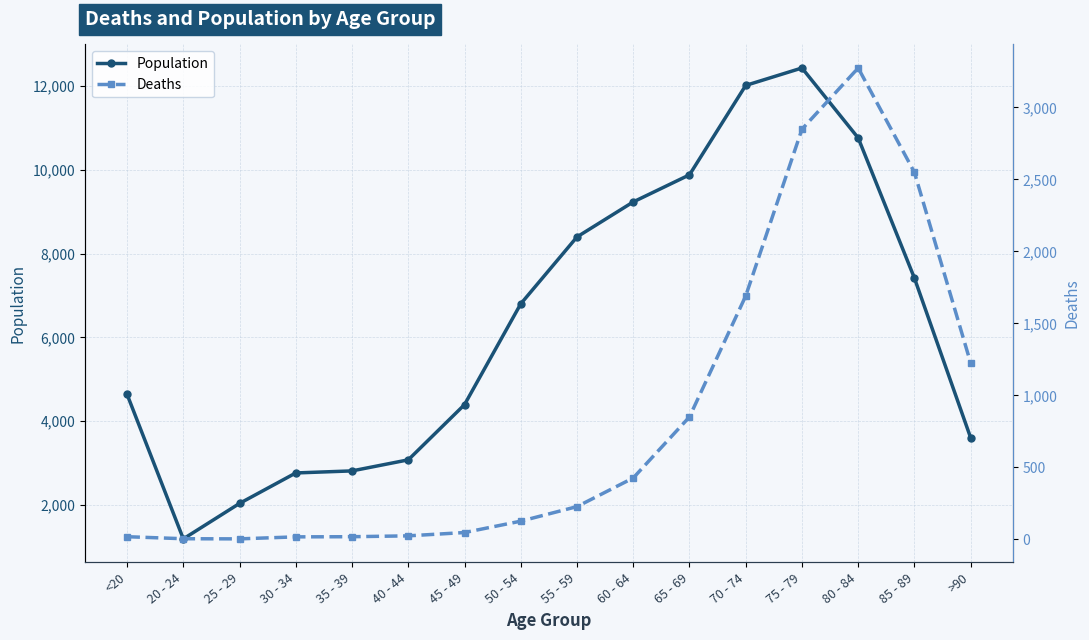

What is the maximum value for Population?

12434